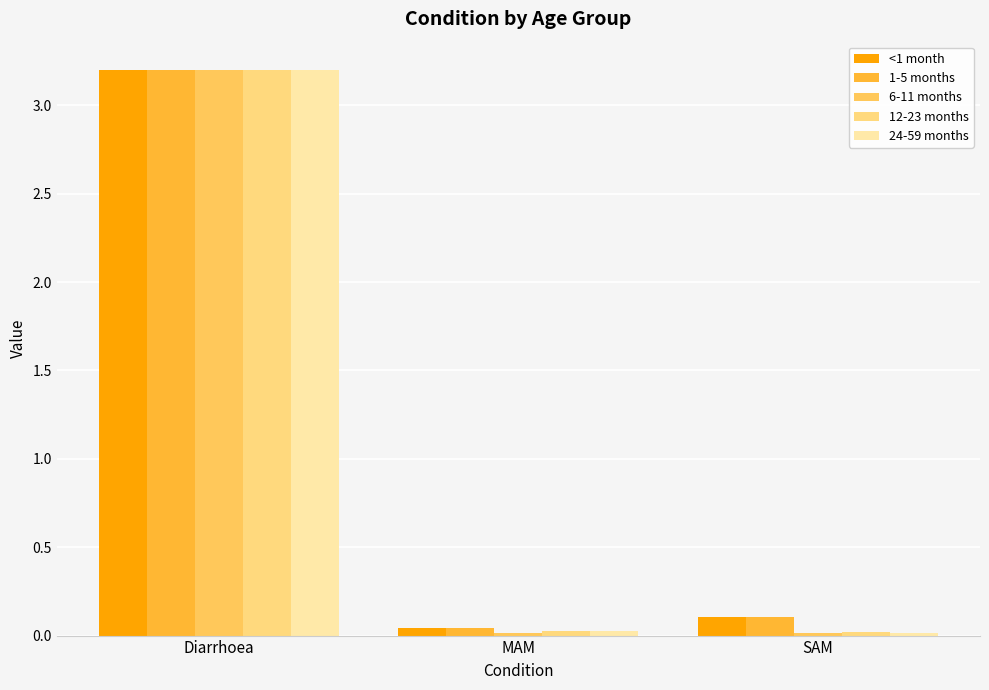

List the series in order of their peak value, highest first.

<1 month, 1-5 months, 6-11 months, 12-23 months, 24-59 months